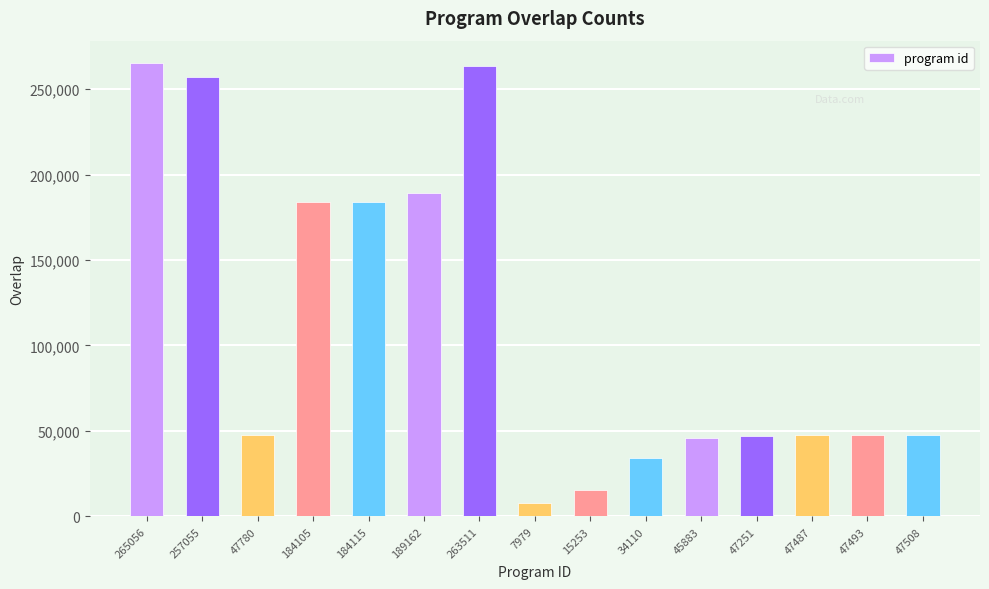

True or false: the data shows 68675 at 47251.

False